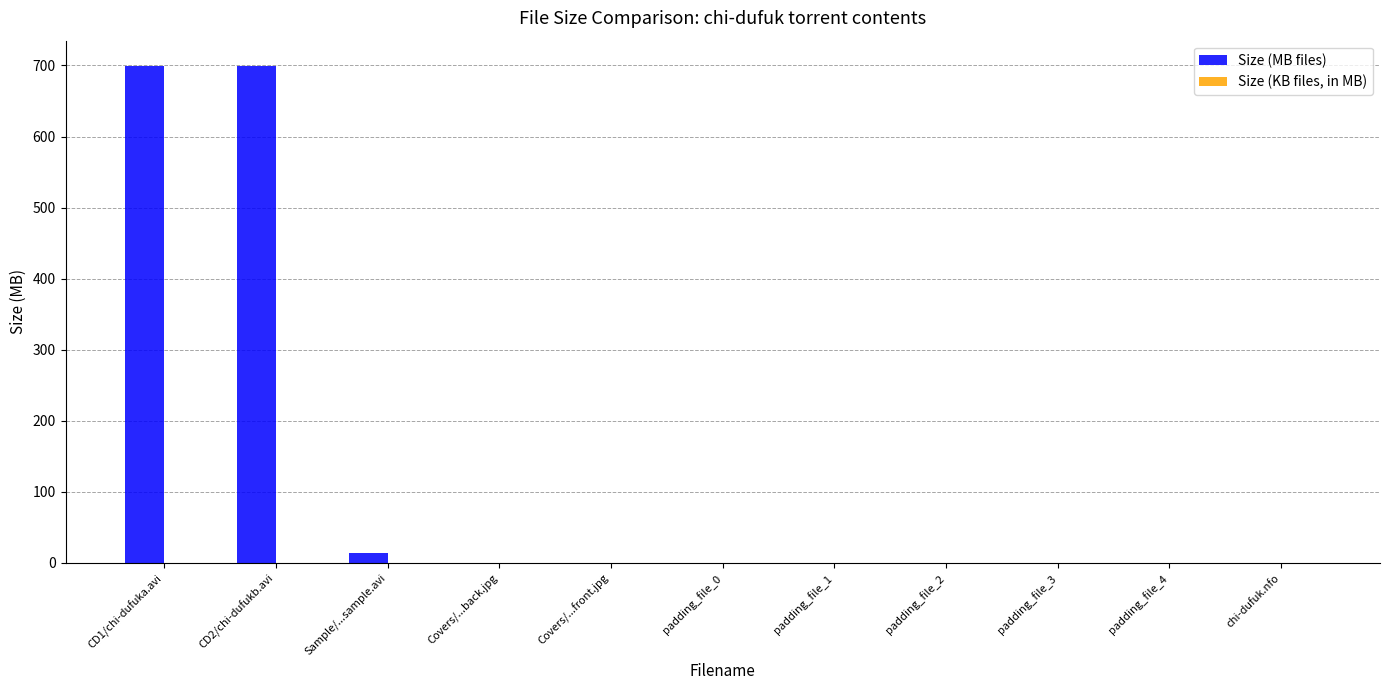

Which series has the largest total across all categories?

Size (MB files)